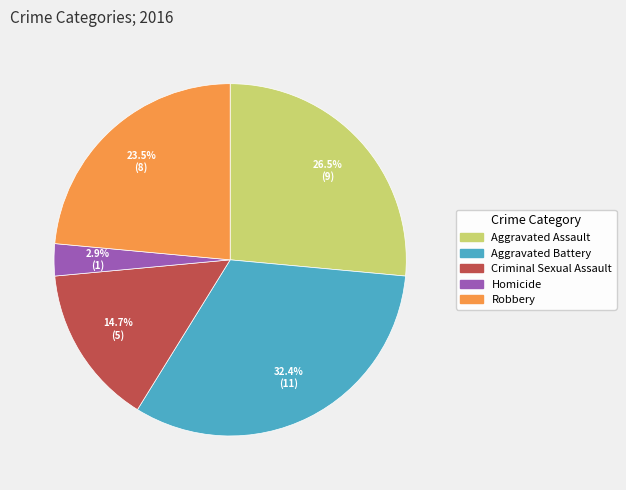

Rank the categories by value from lowest to highest.

Homicide, Criminal Sexual Assault, Robbery, Aggravated Assault, Aggravated Battery